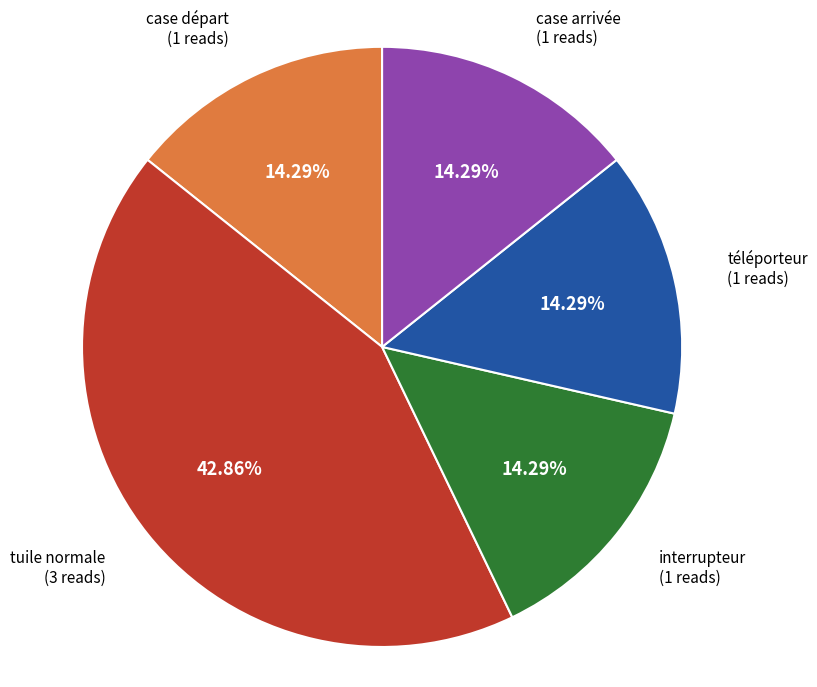

To the nearest percent, what is the average slice percentage?

20%